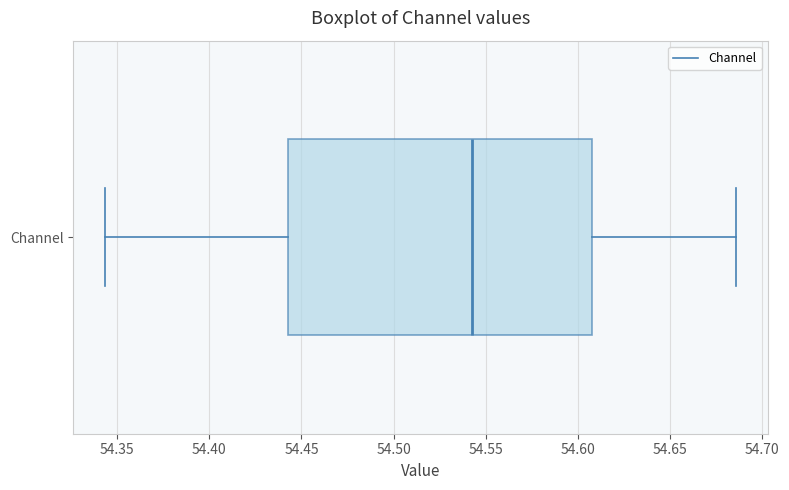

Where does the median line of the box for Channel sit on the x-axis? The values are not printed on the chart, so give them approximately, as read against the axis.

54.540